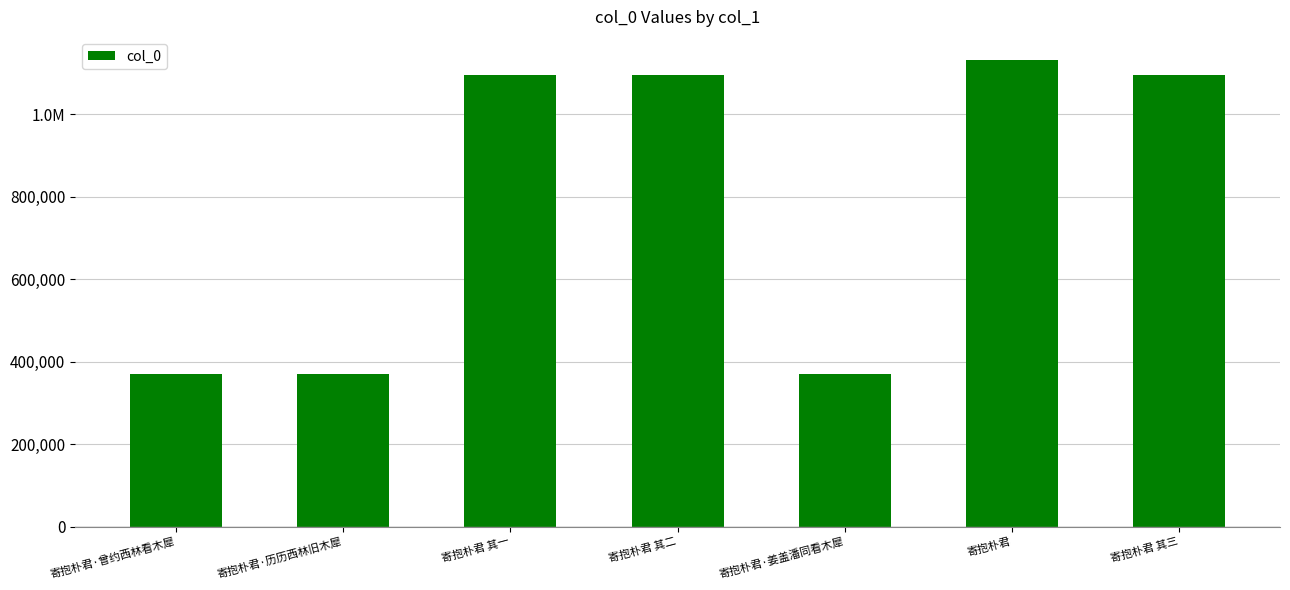

What is the label of the 4th bar from the left?

寄抱朴君 其二